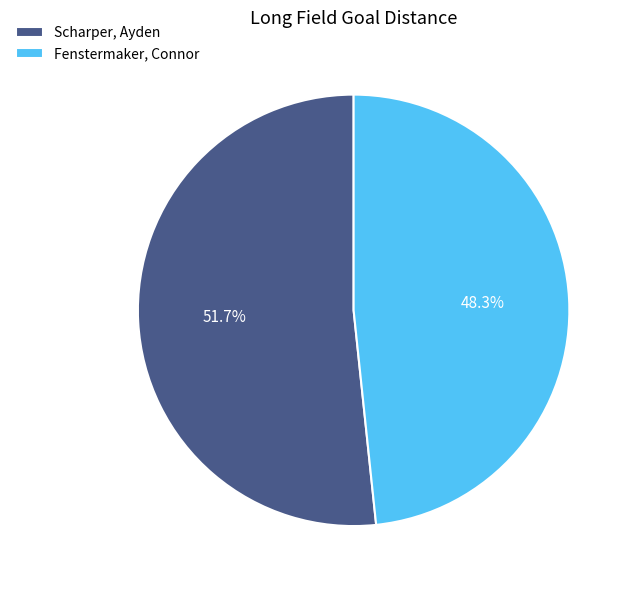

Which slice represents more than half of the pie?

Scharper, Ayden